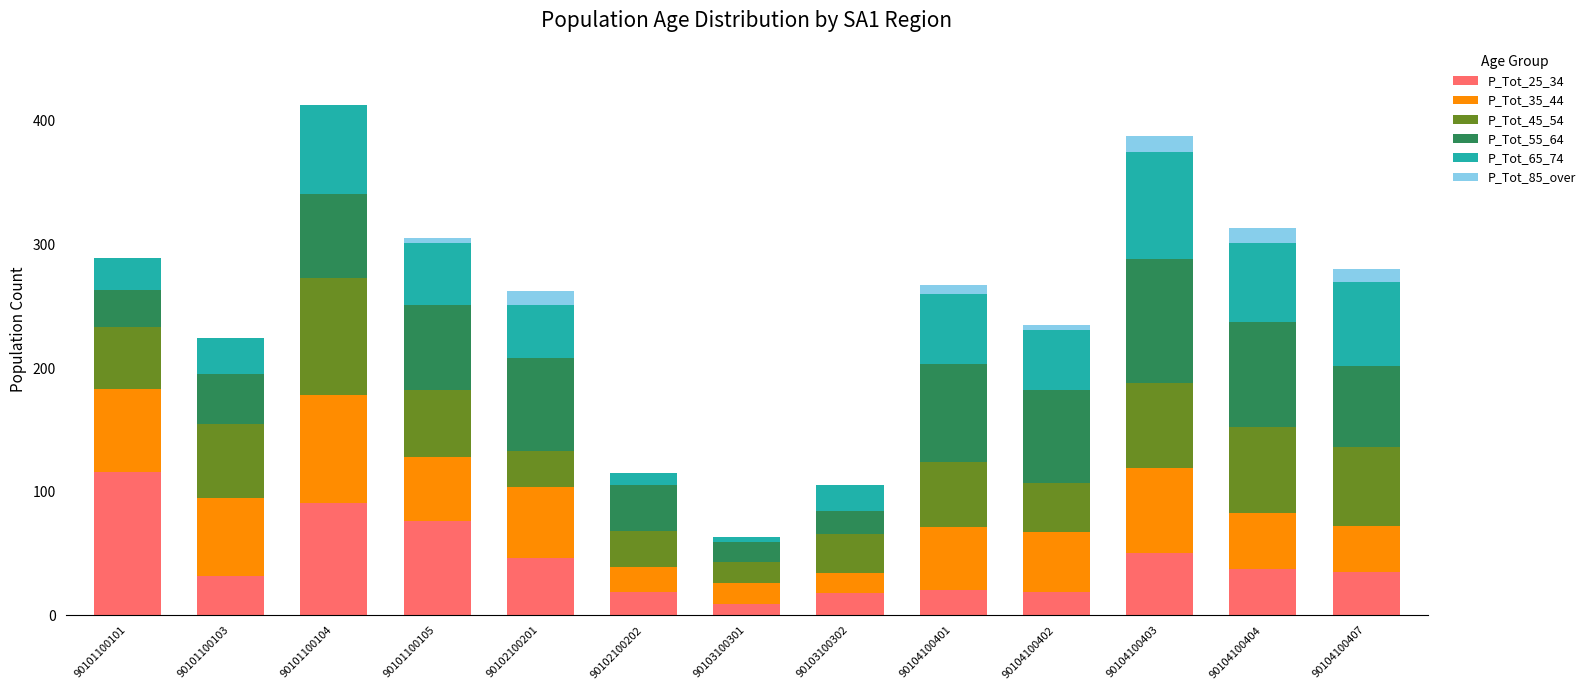

The value of P_Tot_25_34 at 90104100407 is 35. True or false?

True